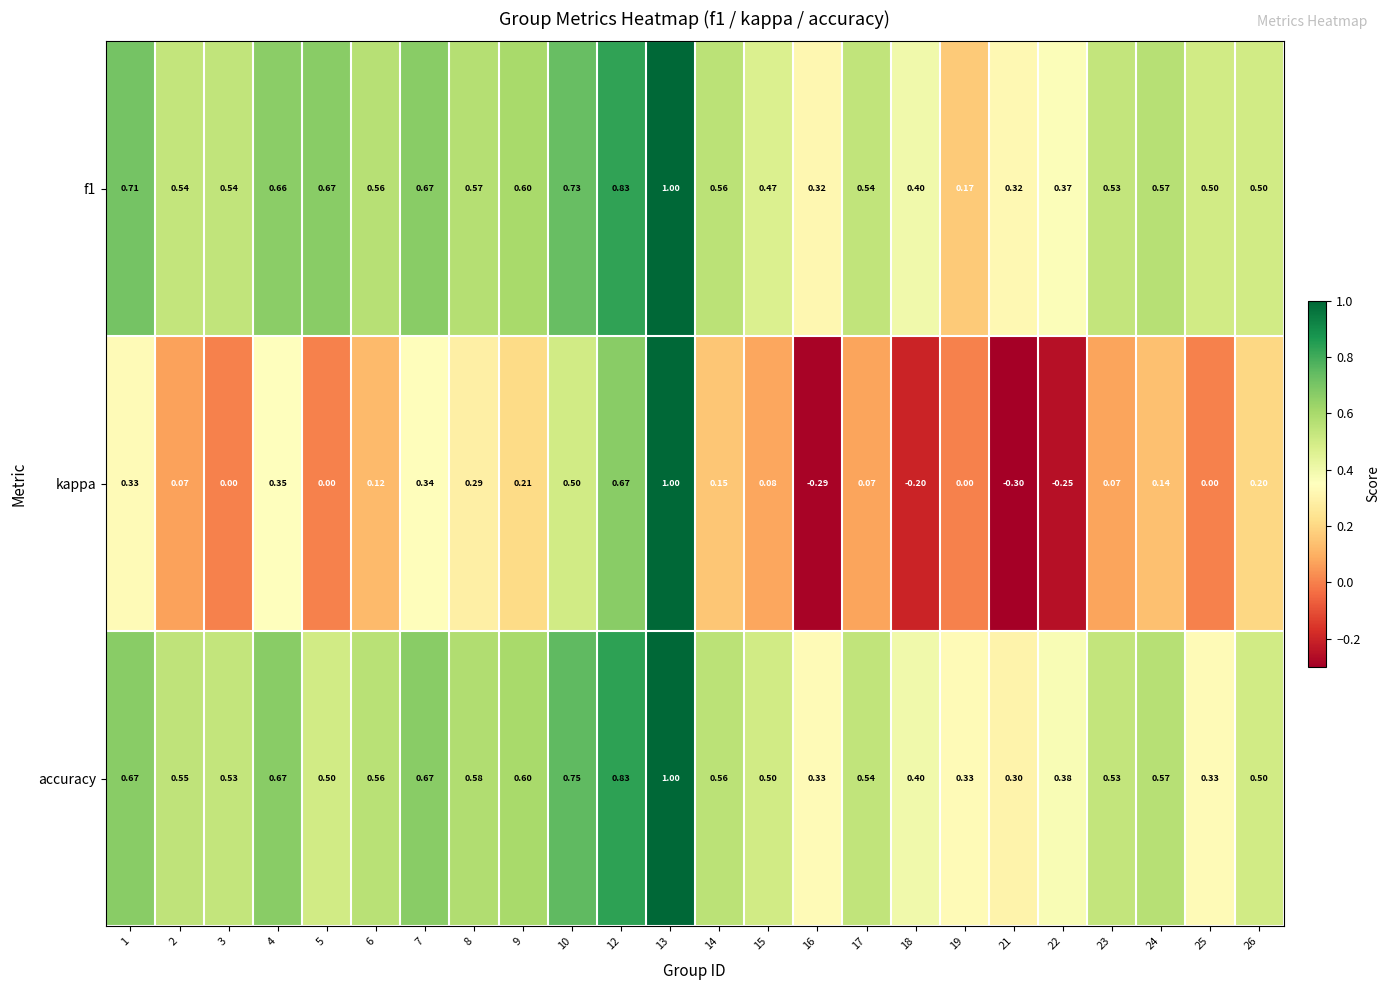

Which series has the largest total across all categories?

f1